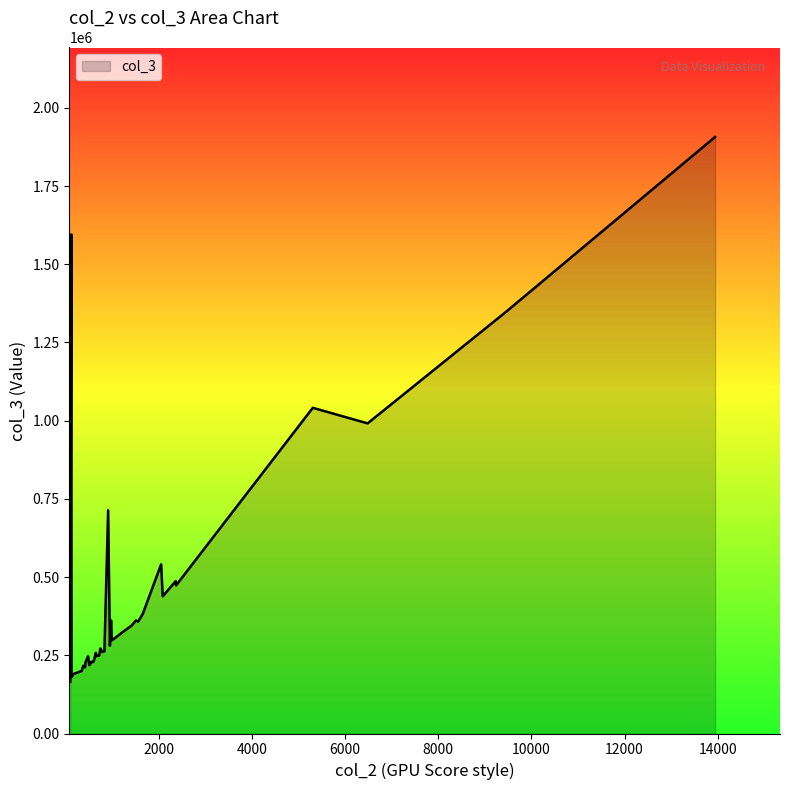

What is the maximum value shown in the chart?

1906996